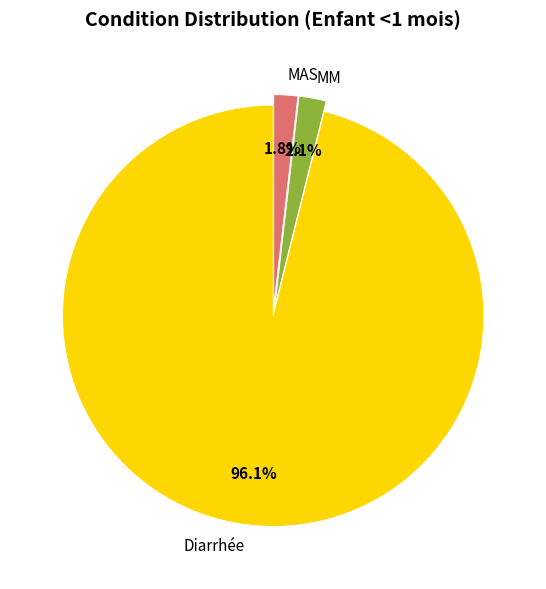

How much of the chart is everything except MAS?

98.2%